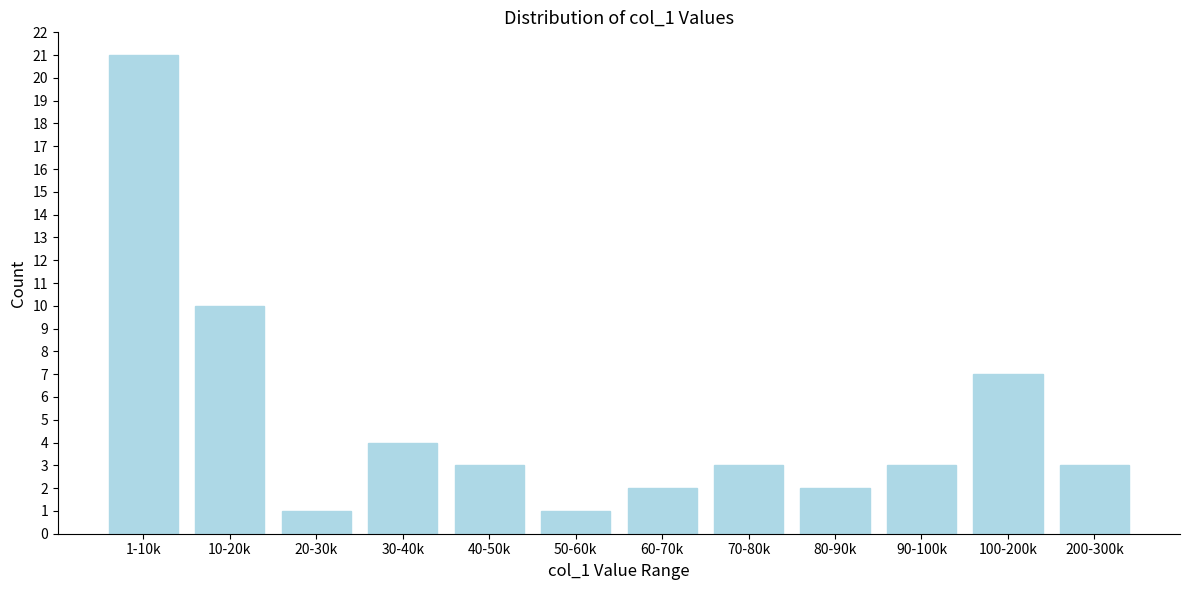

Reading left to right, what are all the values shown in this chart?

1-10k=21	10-20k=10	20-30k=1	30-40k=4	40-50k=3	50-60k=1	60-70k=2	70-80k=3	80-90k=2	90-100k=3	100-200k=7	200-300k=3